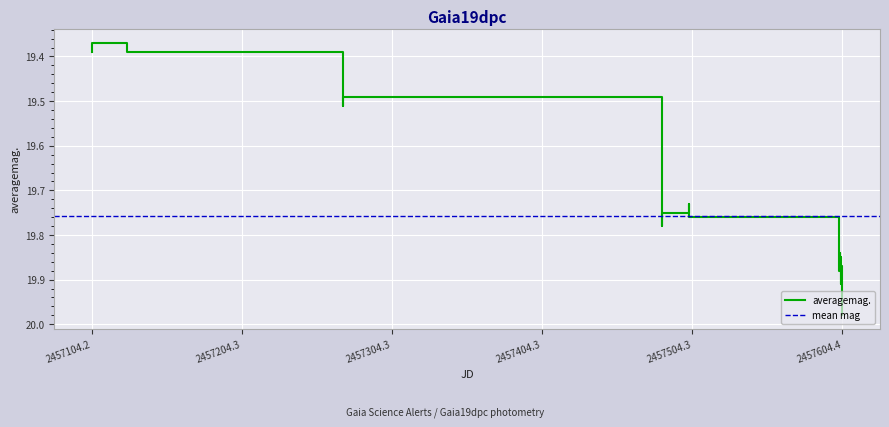

The value at 16 is 11.3. True or false?

False